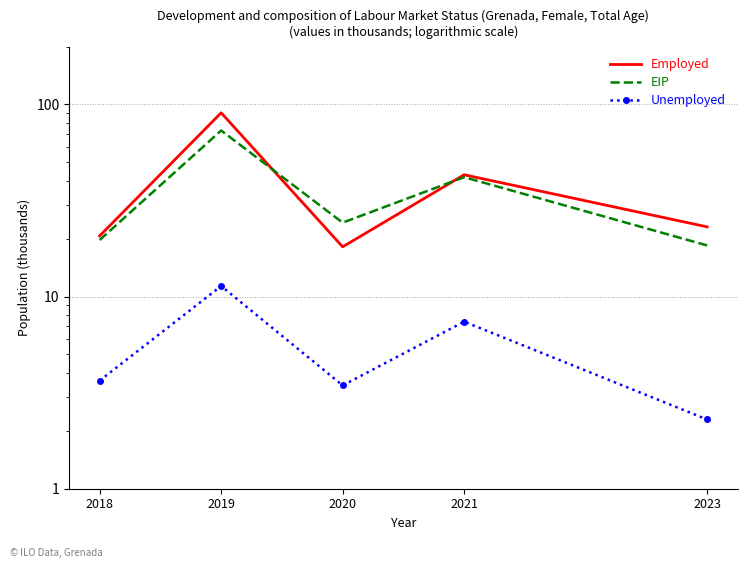

True or false: Unemployed has more than 0 points higher than both neighbors.

True